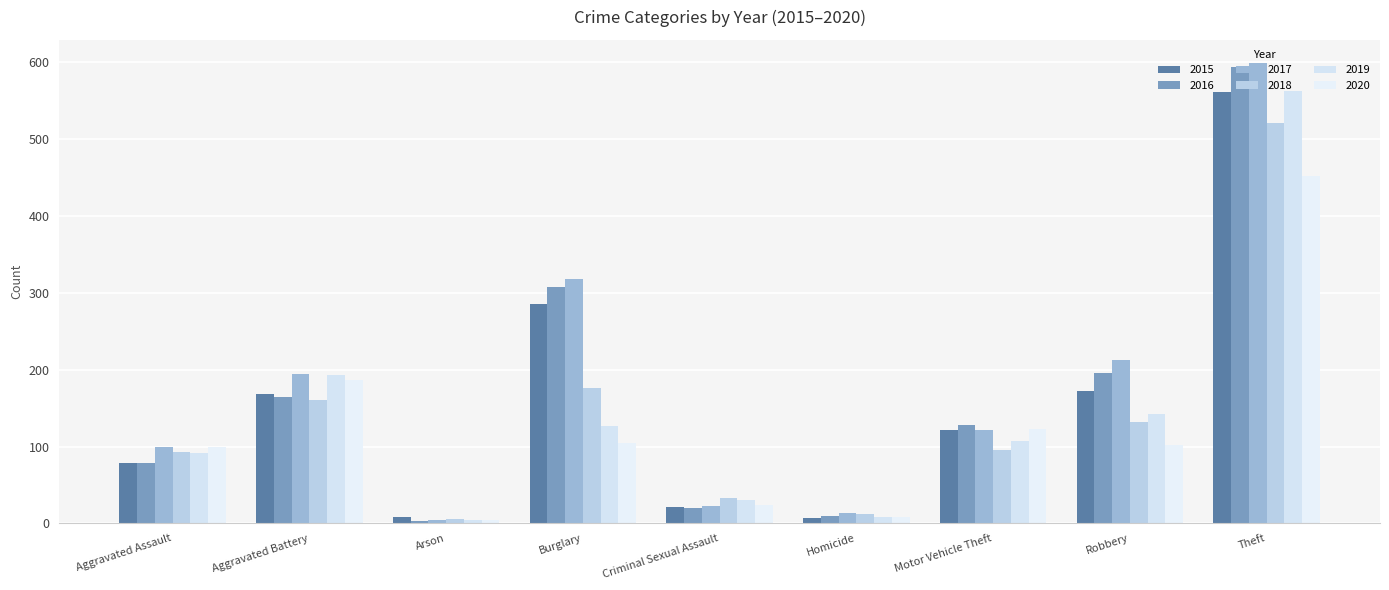

The value of 2017 at Theft is 367. True or false?

False